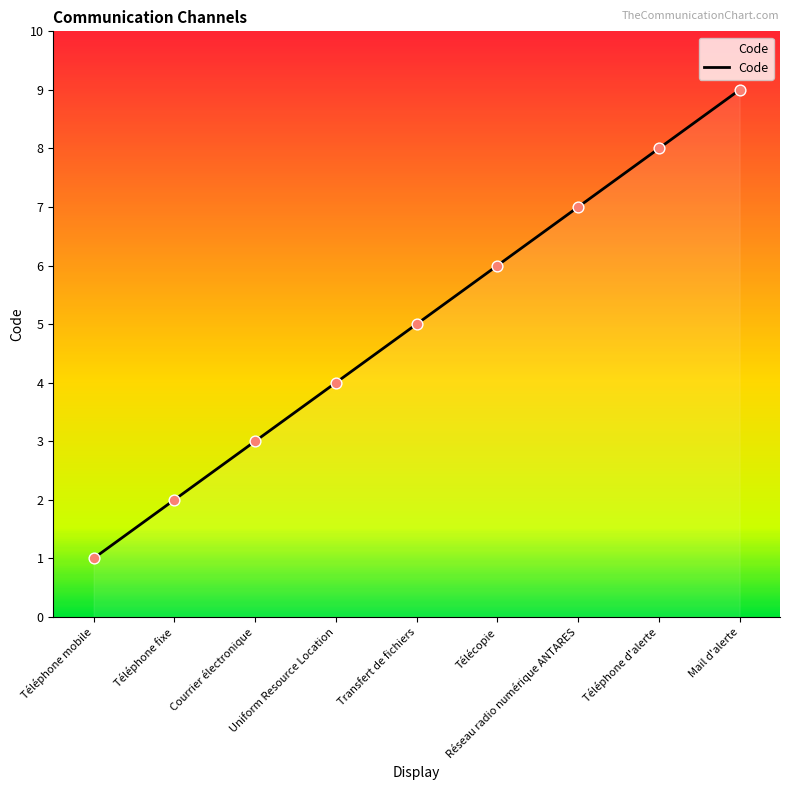

Approximately how many times larger is the value at Réseau radio numérique ANTARES compared to Transfert de fichiers?

1.4